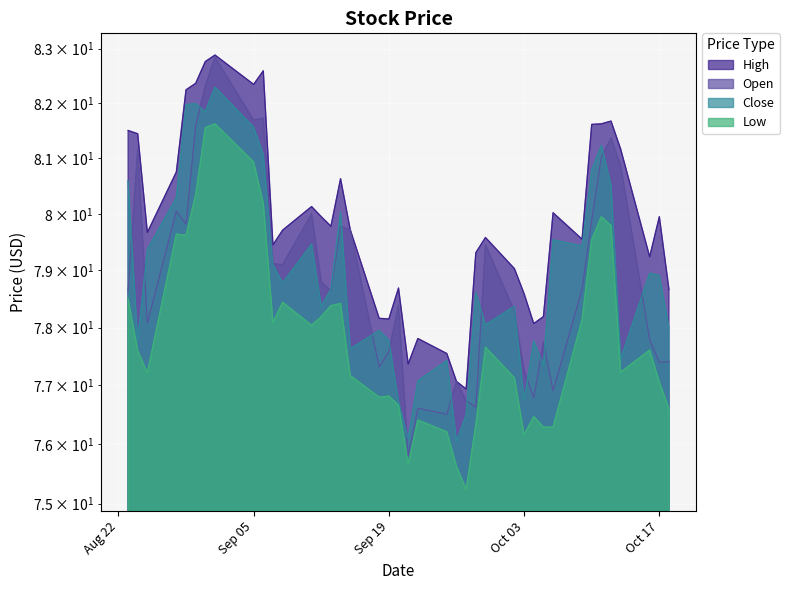

What is the highest value of the Low series?

81.6